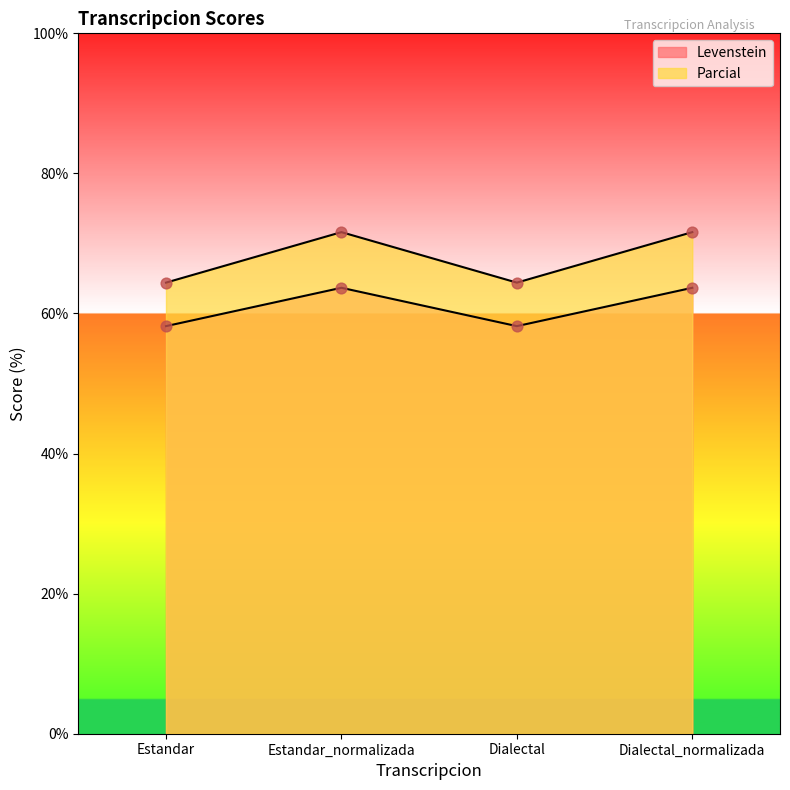

Which series contains the highest Y value?

Parcial